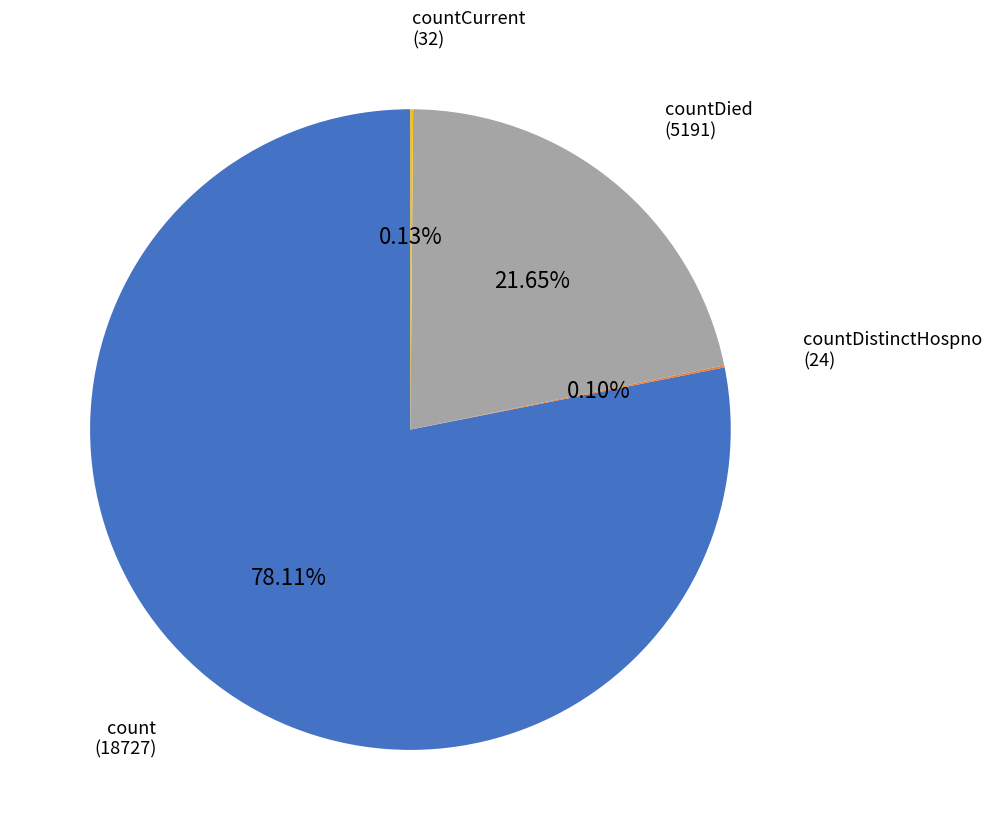

Which category has the biggest portion of the pie?

count